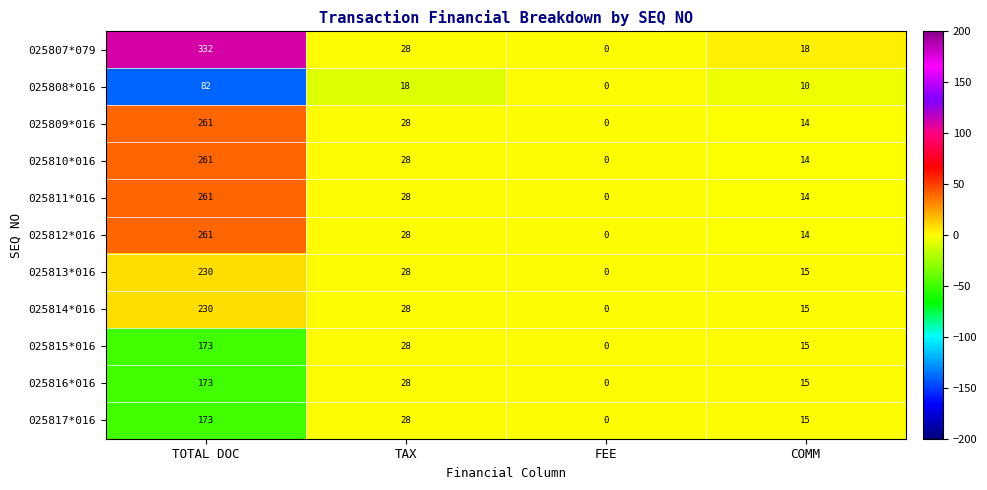

At which category does the chart reach its peak across all series?

TOTAL DOC